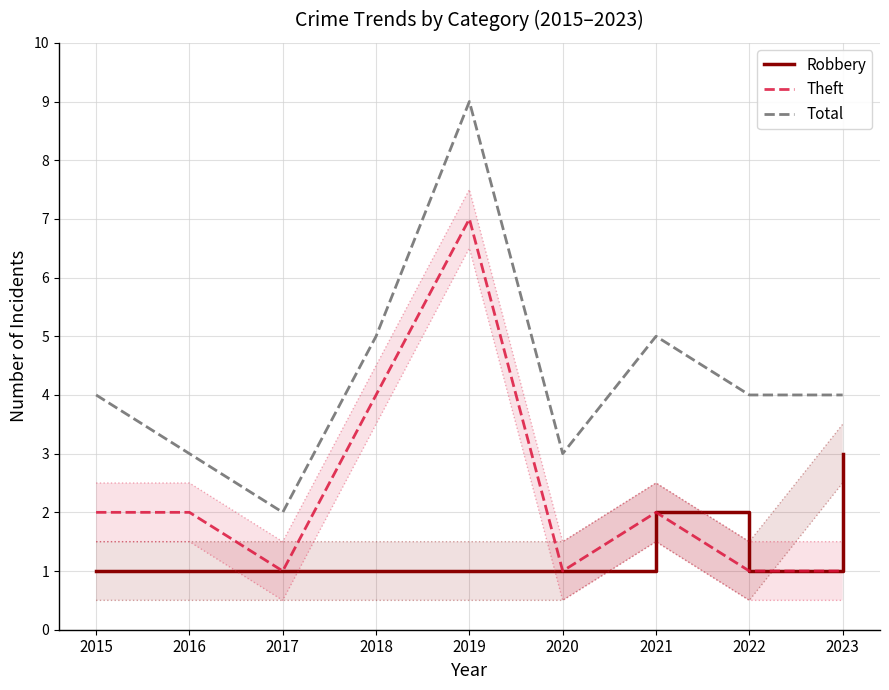

What is the lowest value of the Robbery series?

1